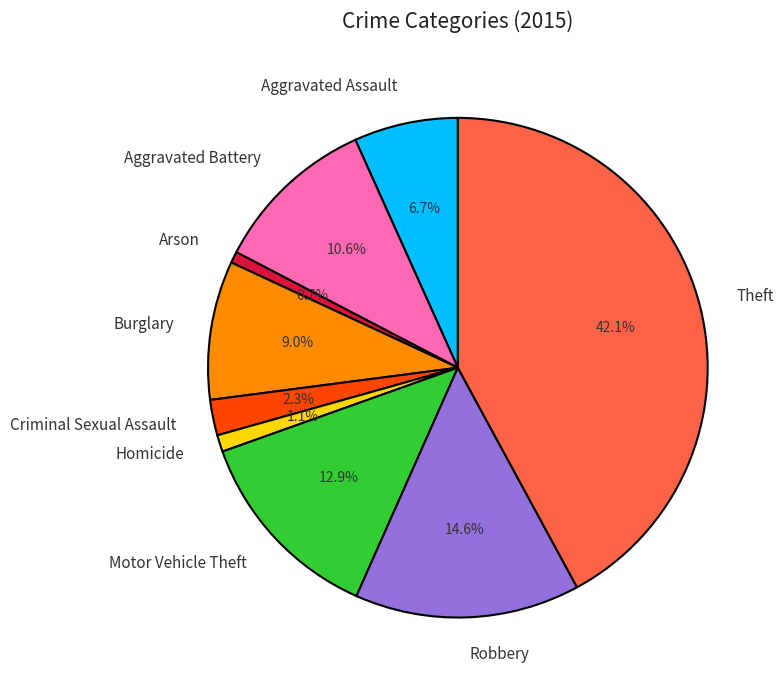

Count the number of slices in the pie.

9